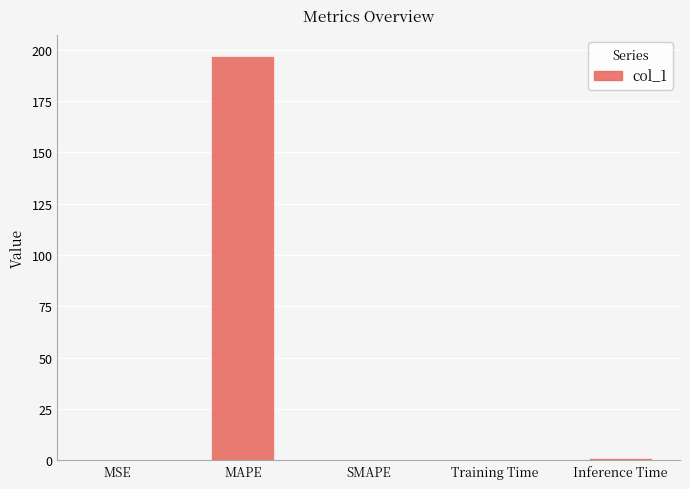

What is the change in value from SMAPE to Training Time?

+0.1